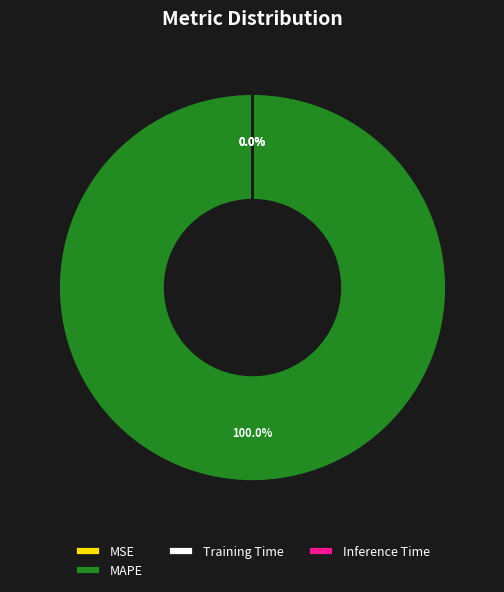

What is the largest slice in the pie chart?

MAPE